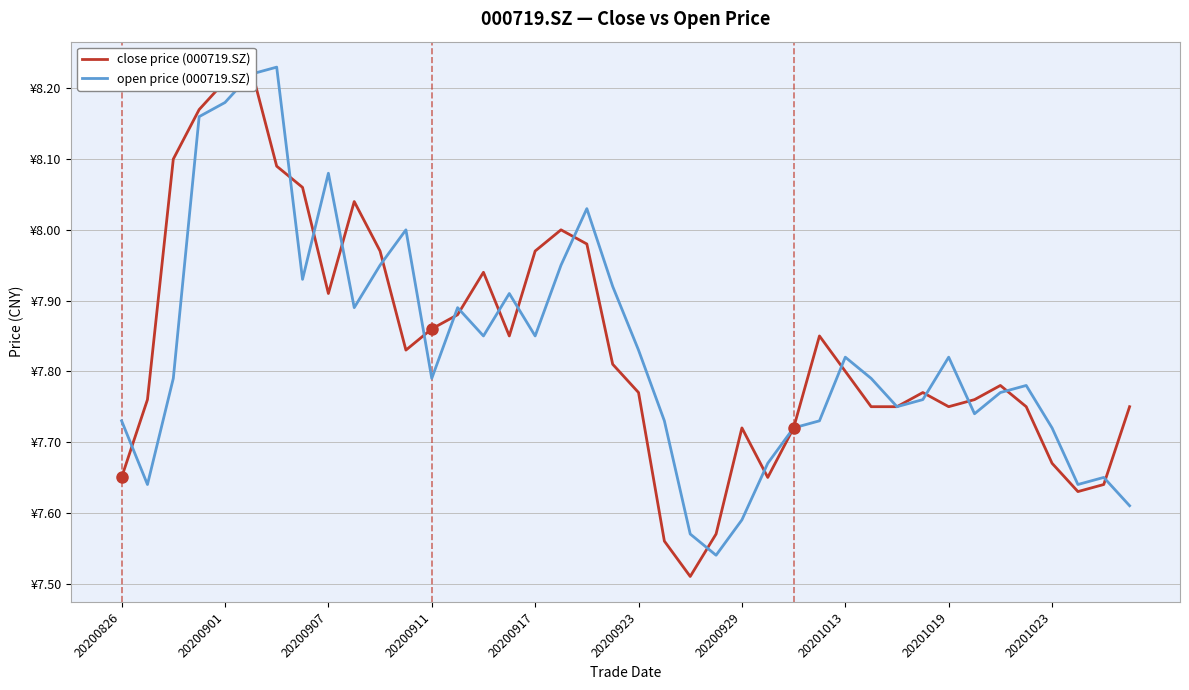

Which label corresponds to the smallest value in the chart?

22